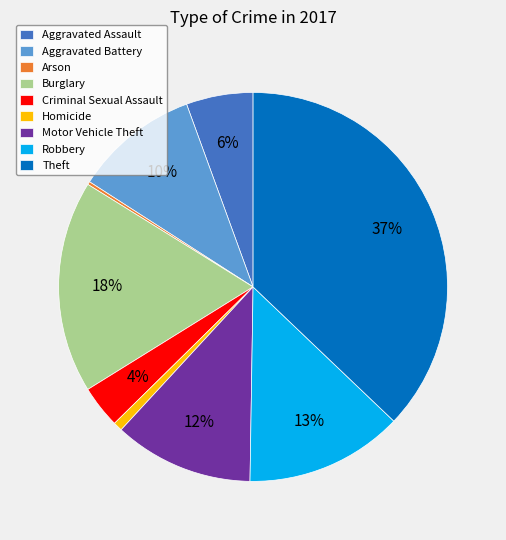

Approximately how many times larger is the value at Theft compared to Burglary?

2.1